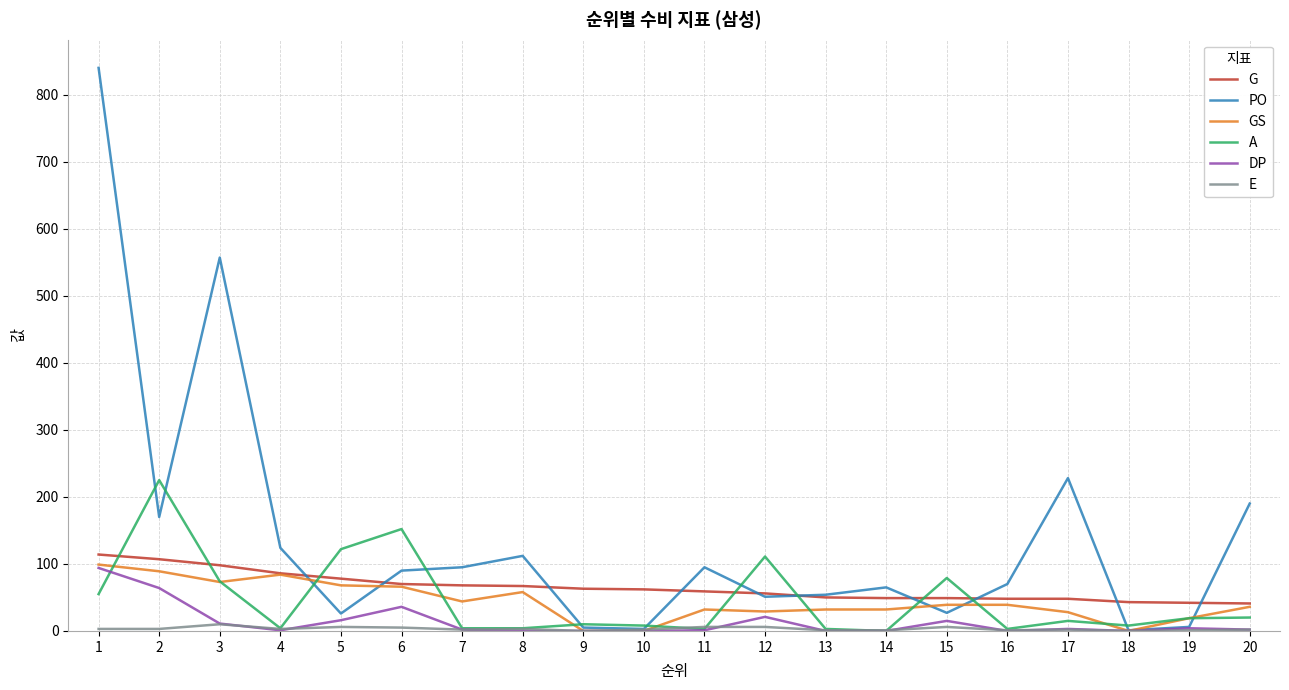

The value of PO at 6 is 90. True or false?

True